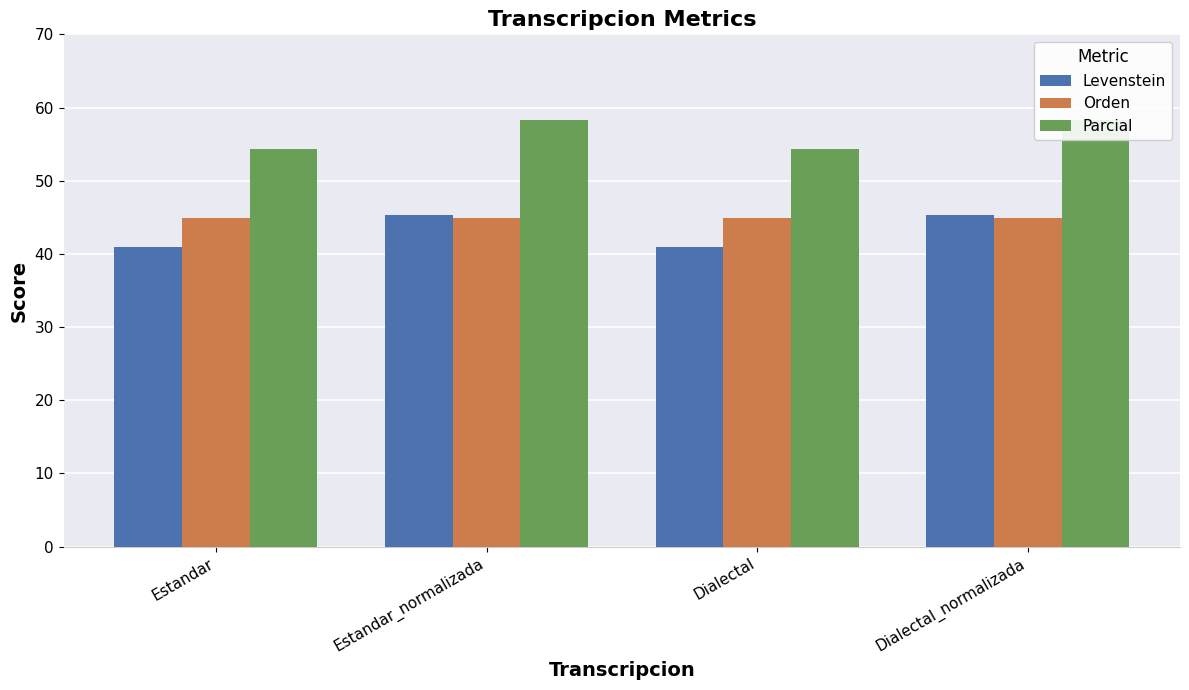

Are the bars grouped side by side (vs. stacked)?

Yes